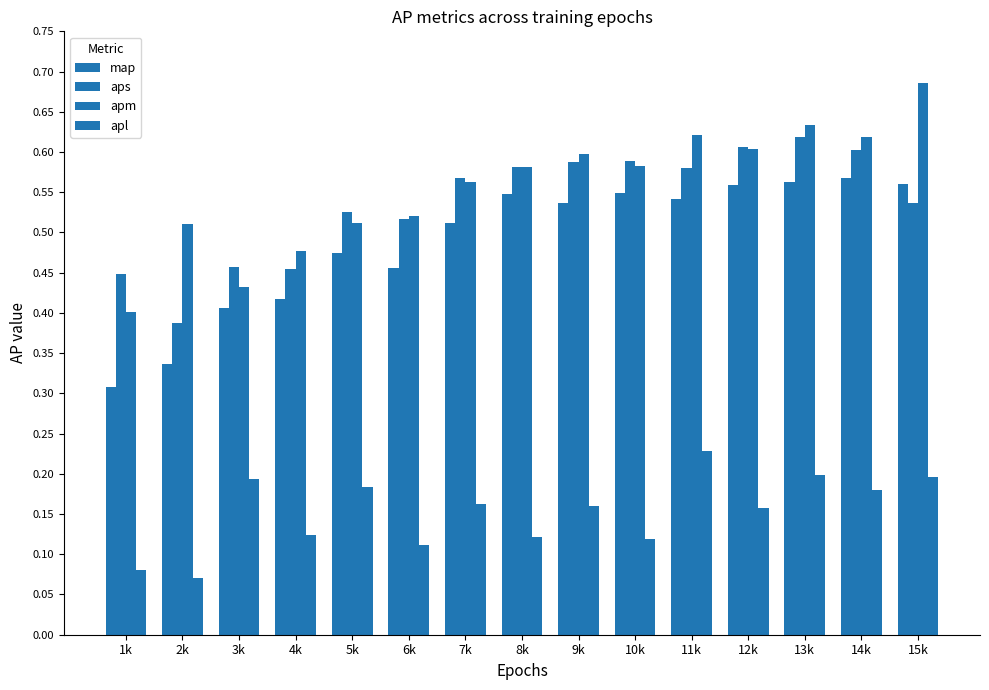

Reading left to right, list all the values displayed in this chart.

map: 1k=0.3	2k=0.3	3k=0.4	4k=0.4	5k=0.5	6k=0.5	7k=0.5	8k=0.5	9k=0.5	10k=0.5	11k=0.5	12k=0.6	13k=0.6	14k=0.6	15k=0.6
aps: 1k=0.4	2k=0.4	3k=0.5	4k=0.5	5k=0.5	6k=0.5	7k=0.6	8k=0.6	9k=0.6	10k=0.6	11k=0.6	12k=0.6	13k=0.6	14k=0.6	15k=0.5
apm: 1k=0.4	2k=0.5	3k=0.4	4k=0.5	5k=0.5	6k=0.5	7k=0.6	8k=0.6	9k=0.6	10k=0.6	11k=0.6	12k=0.6	13k=0.6	14k=0.6	15k=0.7
apl: 1k=0.1	2k=0.1	3k=0.2	4k=0.1	5k=0.2	6k=0.1	7k=0.2	8k=0.1	9k=0.2	10k=0.1	11k=0.2	12k=0.2	13k=0.2	14k=0.2	15k=0.2